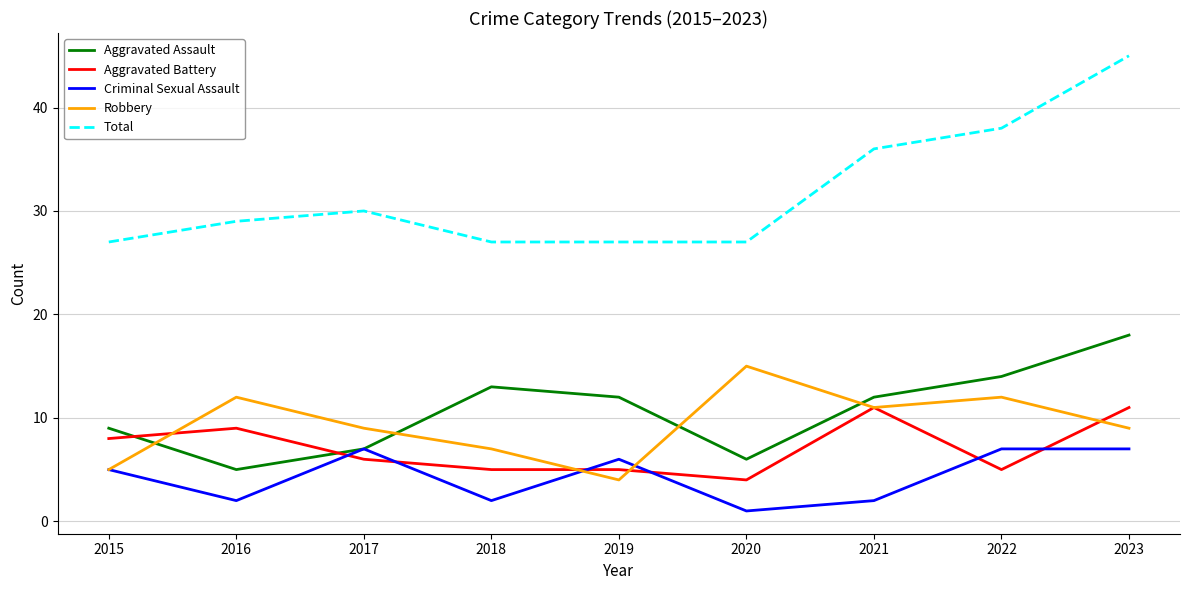

What is the highest value of the Aggravated Assault series?

18